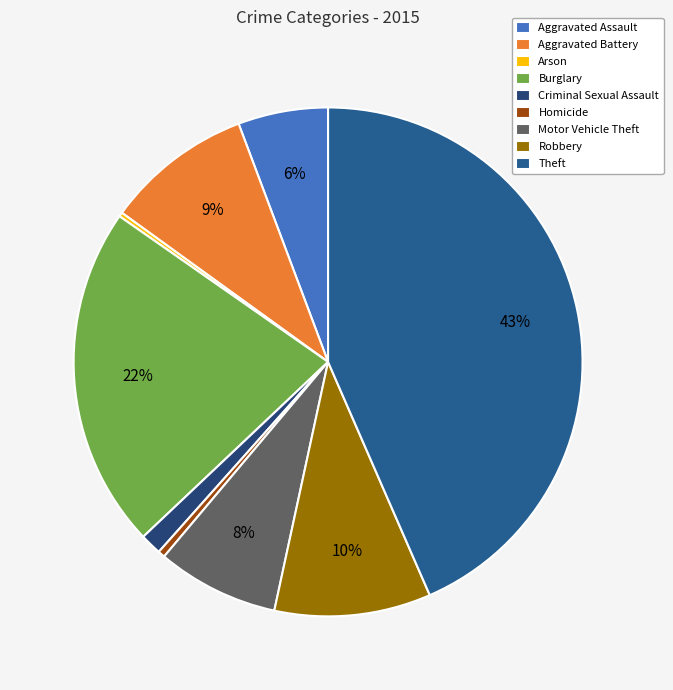

True or false: Burglary accounts for 22% of the total.

True